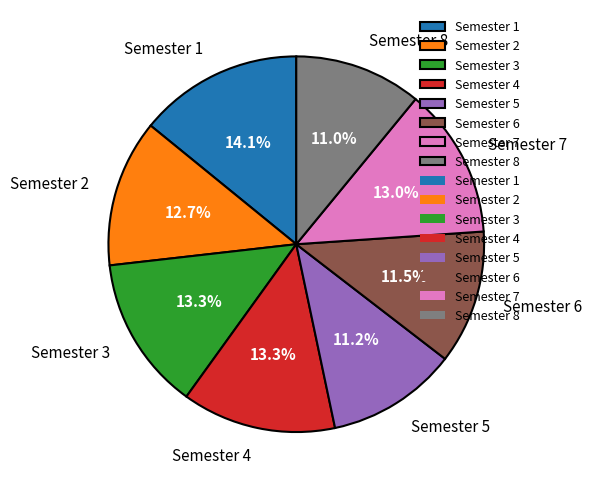

To the nearest percent, what is the difference between the Semester 8 and Semester 2 slice percentages?

2%